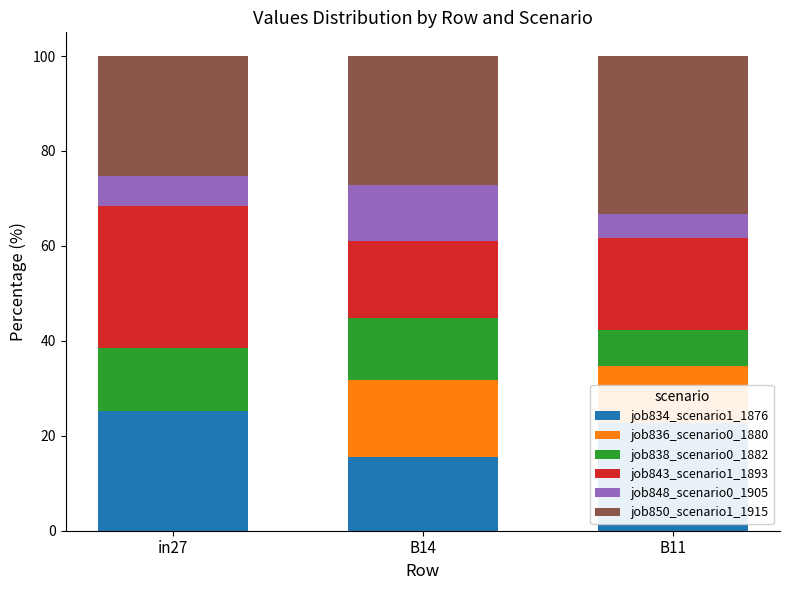

What is the sum of the job834_scenario1_1876 values at B11 and in27?

47.9